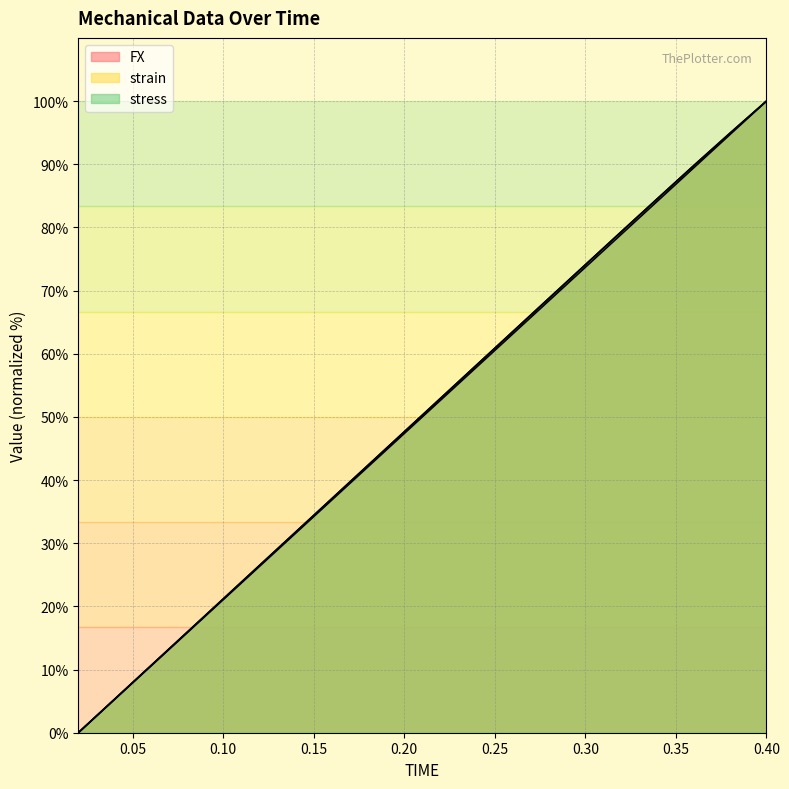

Reading left to right, transcribe all the data shown in this chart.

FX: 0.02=0.0	0.04=5.3	0.06=10.6	0.08=15.9	0.1=21.2	0.12=26.5	0.14=31.8	0.16=37.1	0.18=42.4	0.2=47.6	0.22=52.9	0.24=58.2	0.26=63.5	0.28=68.8	0.3=74.1	0.32=79.4	0.34=84.6	0.36=89.8	0.38=95.0	0.4=100.0
strain: 0.02=0.0	0.04=5.3	0.06=10.5	0.08=15.8	0.1=21.1	0.12=26.3	0.14=31.6	0.16=36.8	0.18=42.1	0.2=47.4	0.22=52.6	0.24=57.9	0.26=63.2	0.28=68.4	0.3=73.7	0.32=78.9	0.34=84.2	0.36=89.5	0.38=94.7	0.4=100.0
stress: 0.02=0.0	0.04=5.3	0.06=10.6	0.08=15.9	0.1=21.2	0.12=26.5	0.14=31.8	0.16=37.1	0.18=42.4	0.2=47.6	0.22=52.9	0.24=58.2	0.26=63.5	0.28=68.8	0.3=74.1	0.32=79.4	0.34=84.6	0.36=89.8	0.38=95.0	0.4=100.0